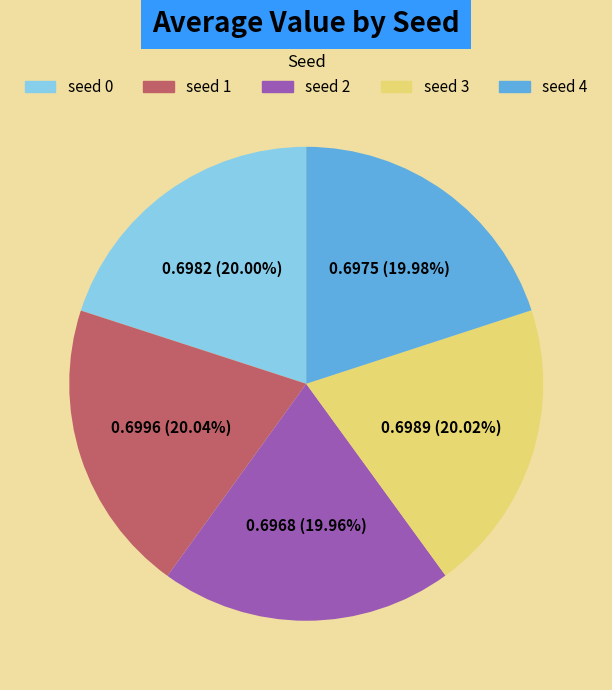

Is there a majority slice in this chart?

No